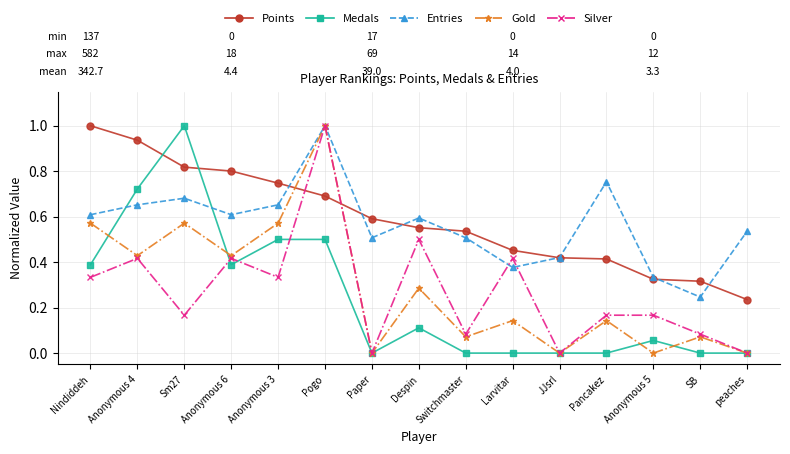

Rank the series at Despin from lowest to highest value.

Medals, Gold, Silver, Points, Entries